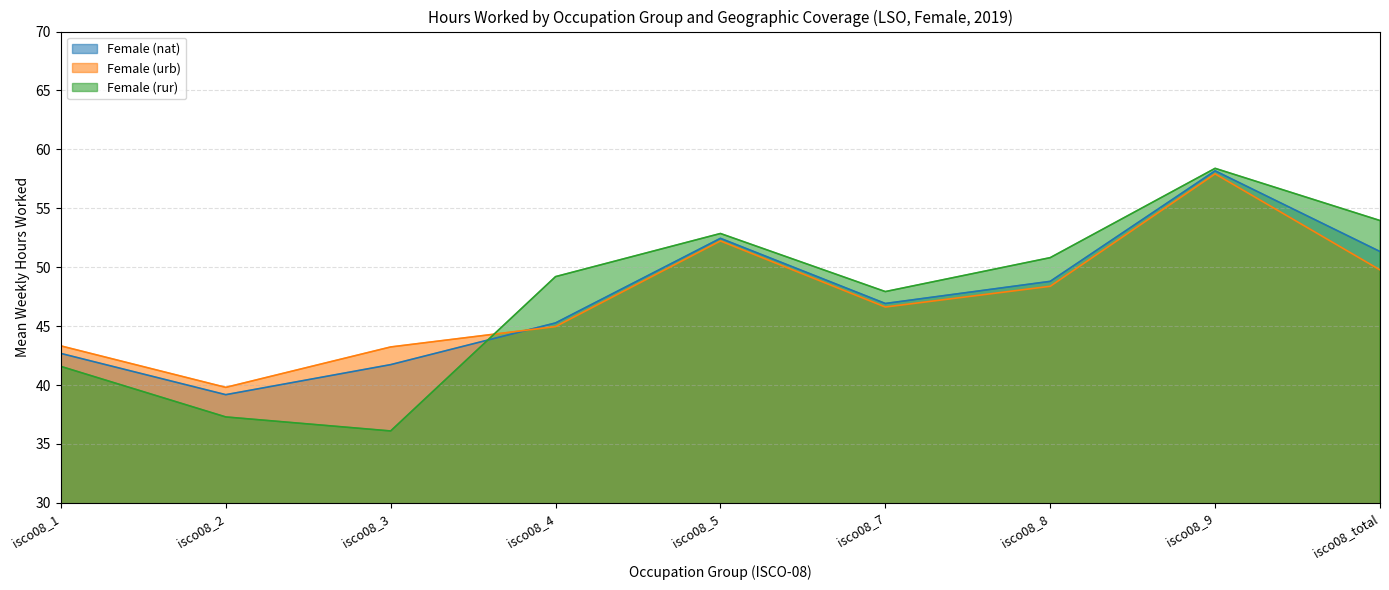

Between isco08_4 and isco08_8, which is larger?

isco08_8